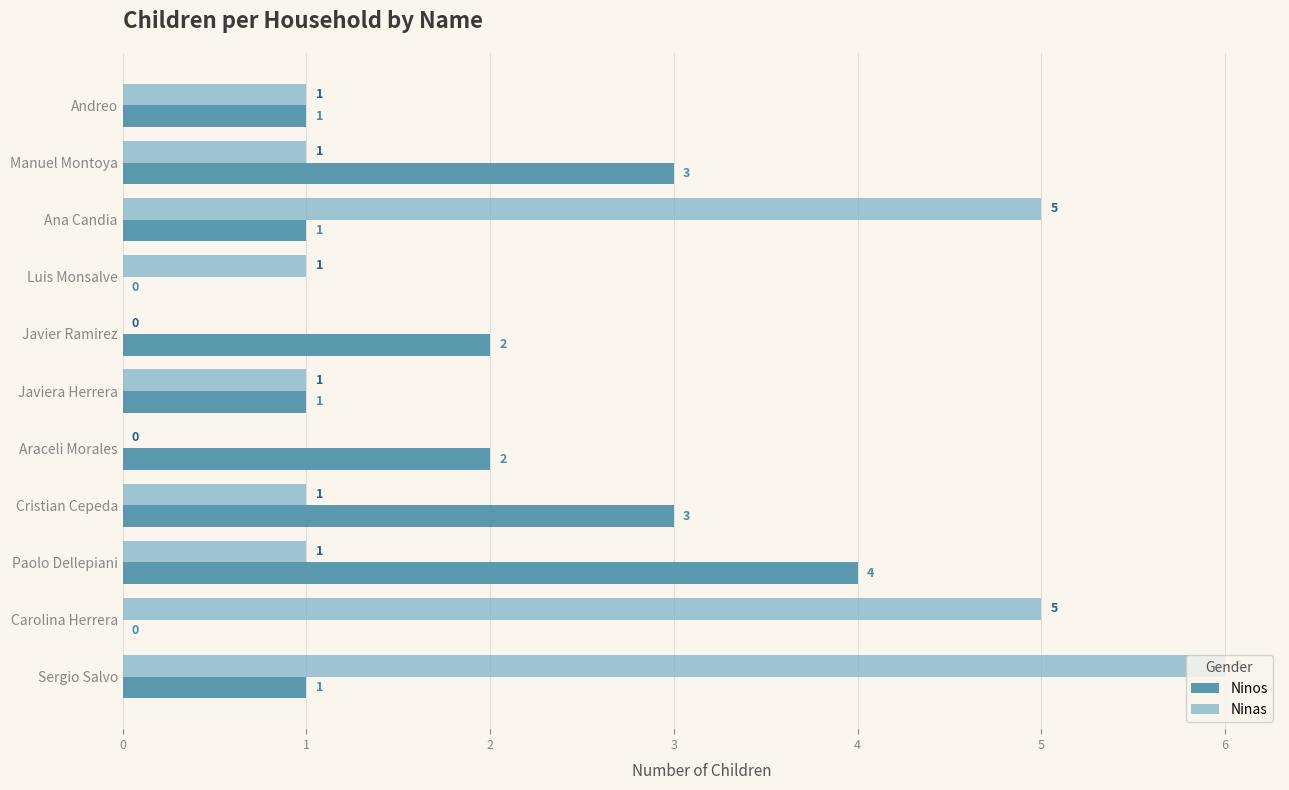

What is the maximum value shown in the chart?

6